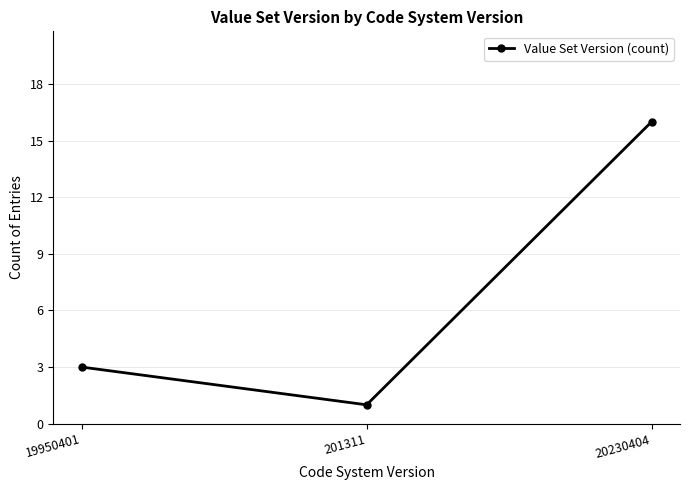

Count the values in the range 1 to 16.

3